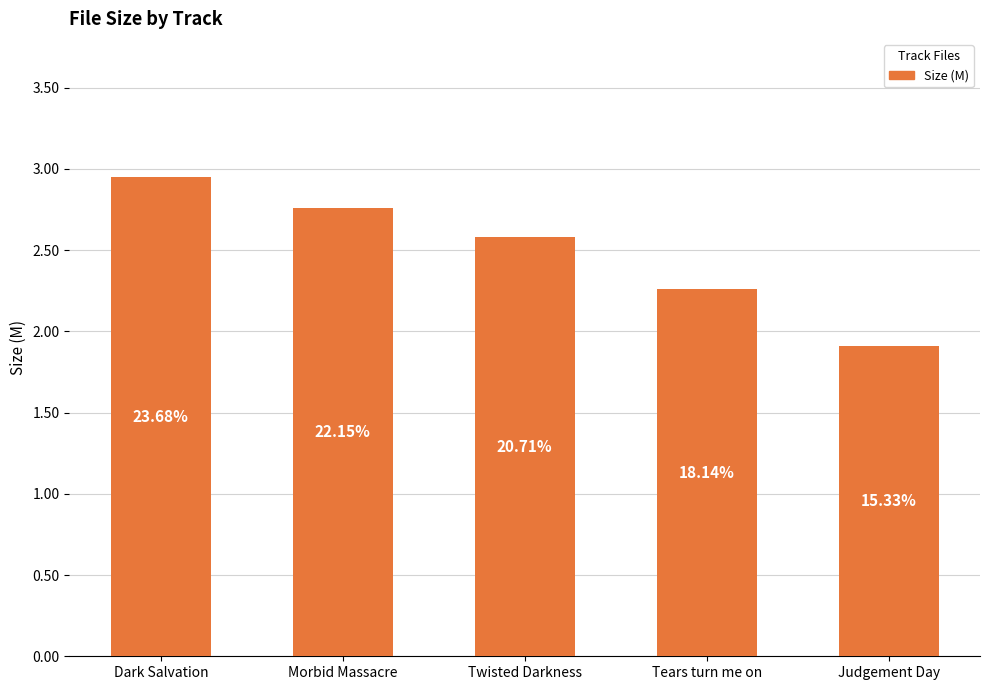

How many bars are there in total?

5